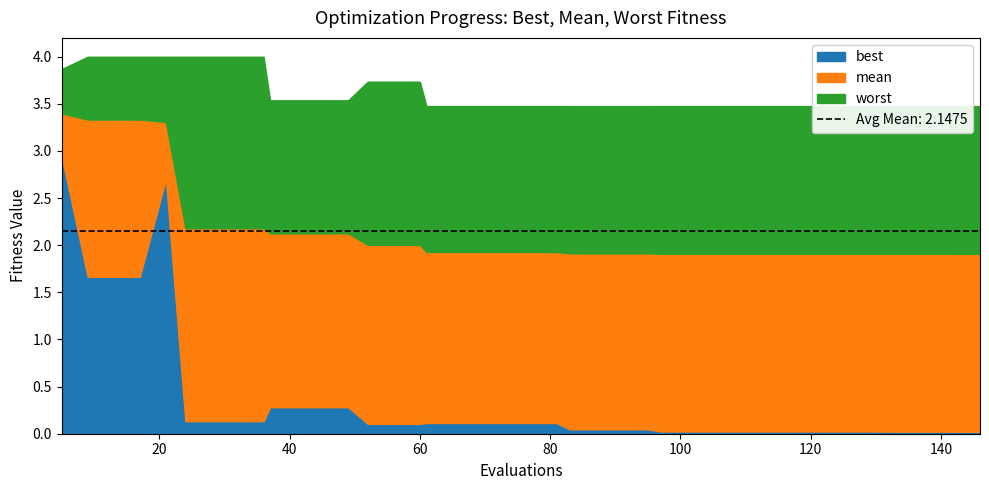

The best series shows 0.2 at 61. True or false?

False